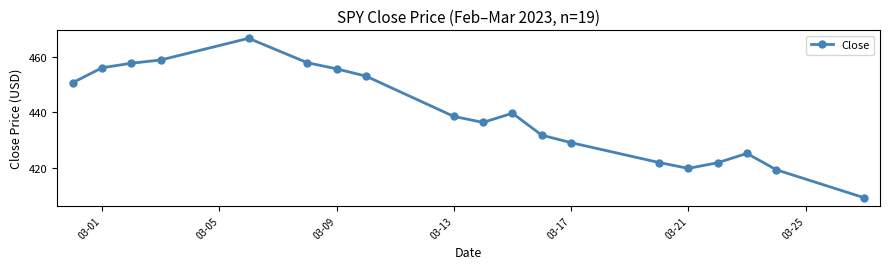

Is this an area chart (filled region under the line)?

No